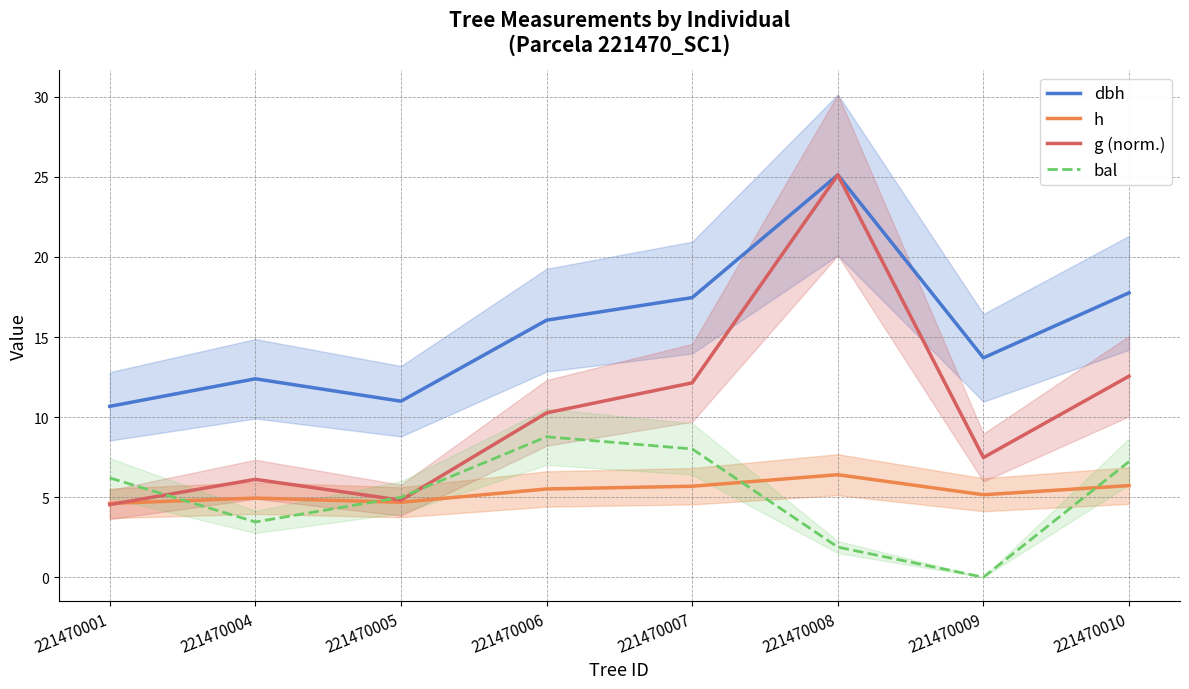

At which category does dbh reach its first local valley?

221470005